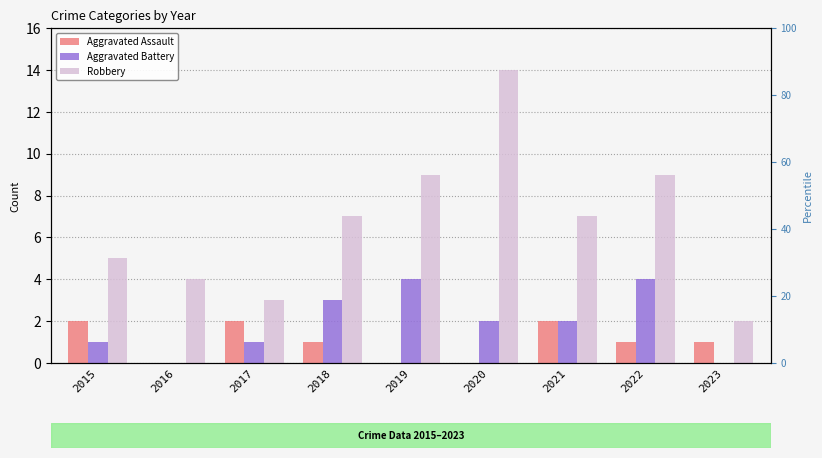

Which series changed the most between 2016 and 2021?

Robbery